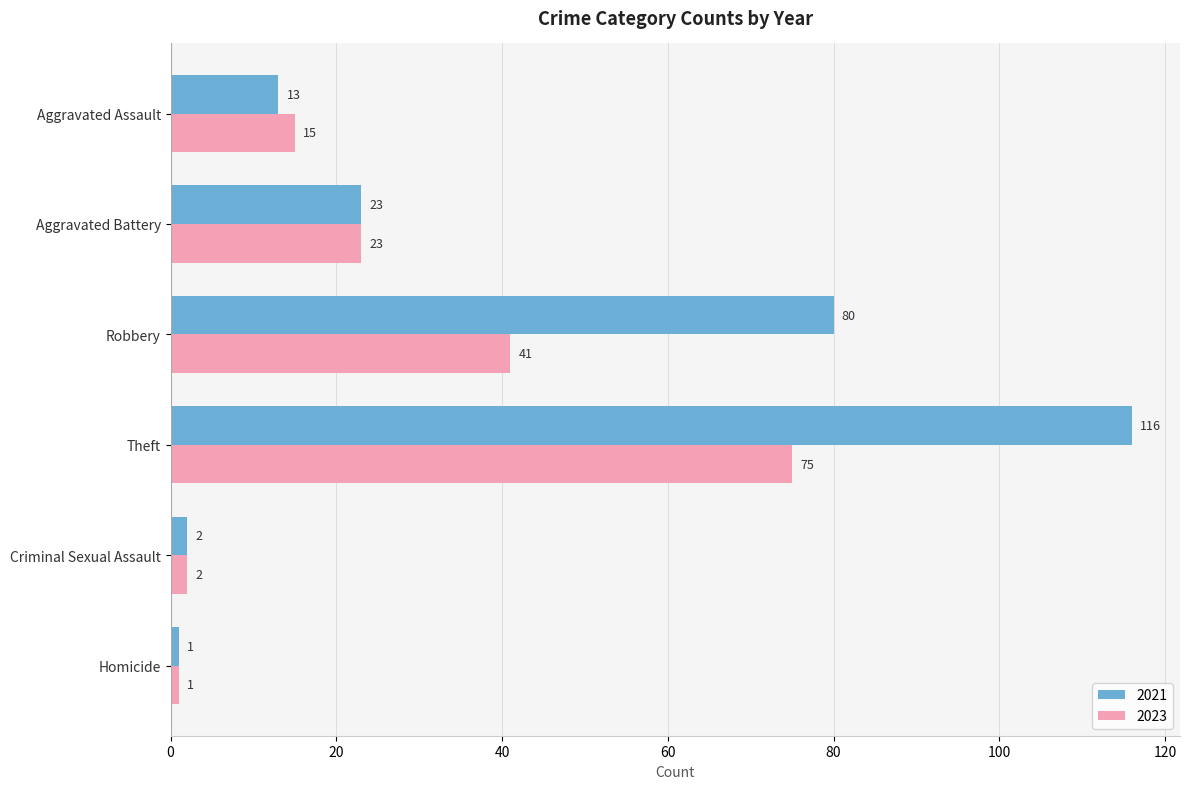

What is the difference between the highest and lowest values at Theft?

41